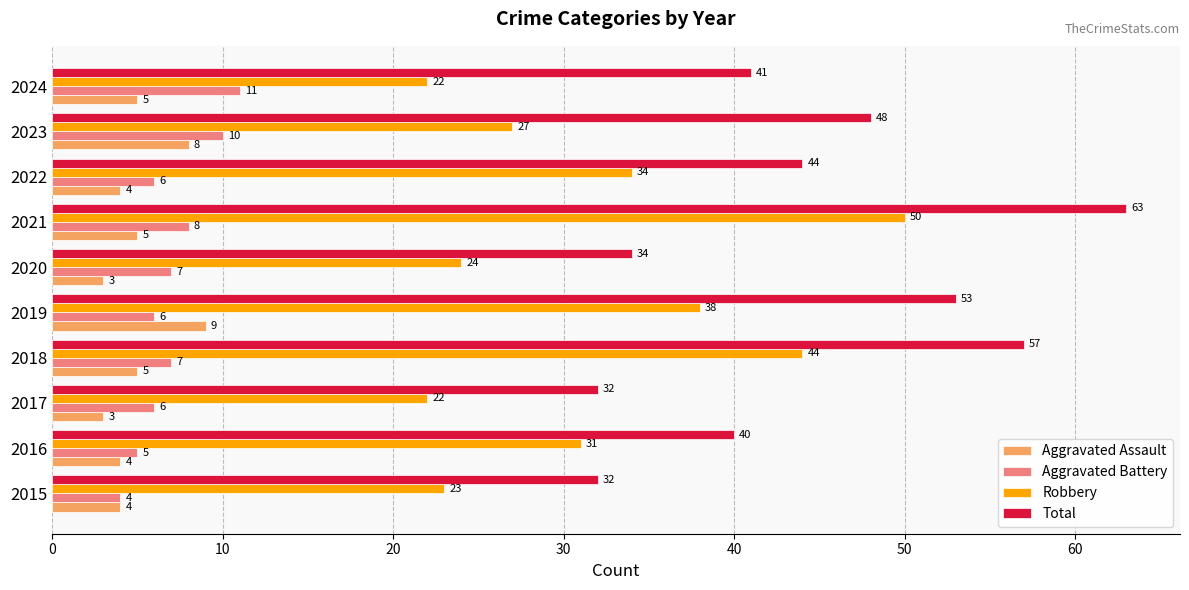

How many series are shown in this chart?

4